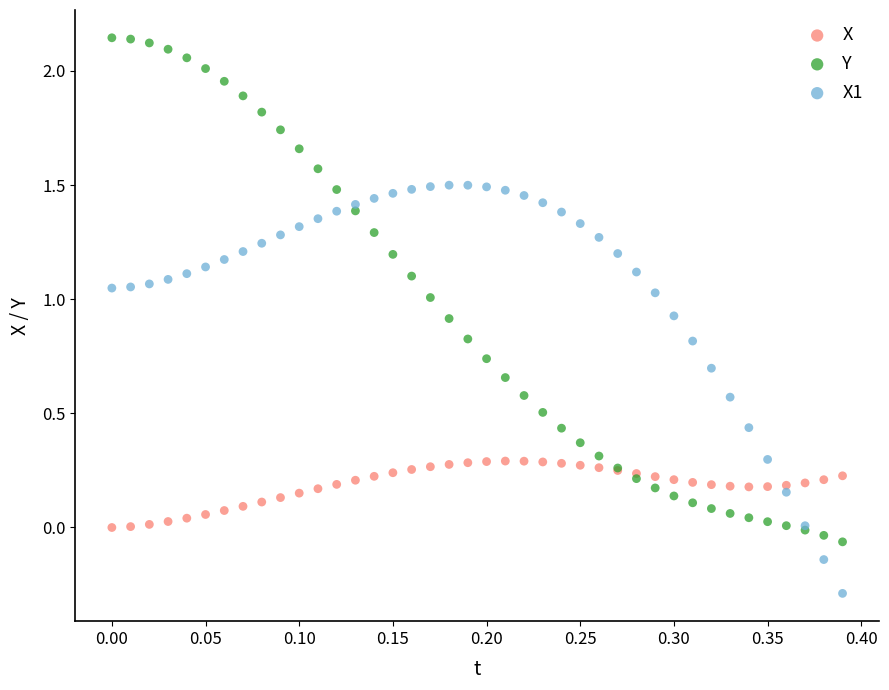

Which series contains the lowest Y value?

X1